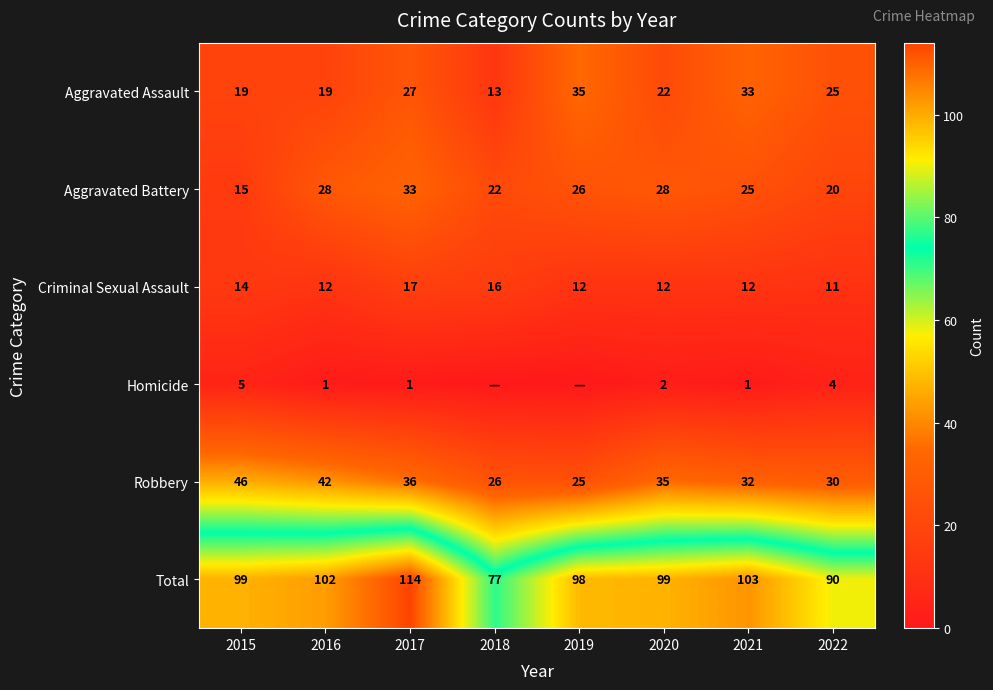

Where is Robbery nearest to the value 35?

2020